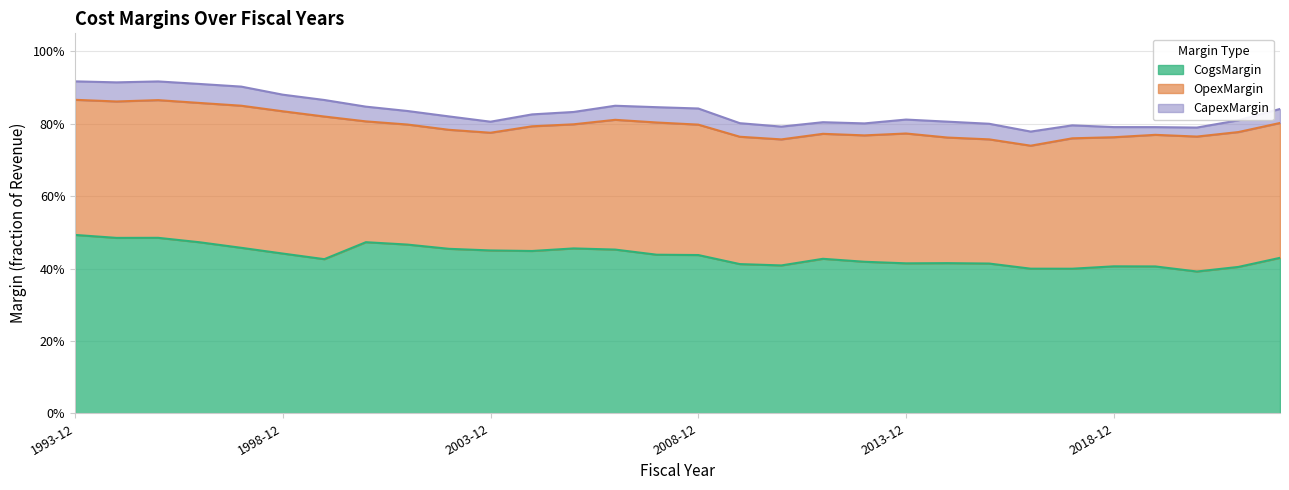

How many data points does each series have?

30